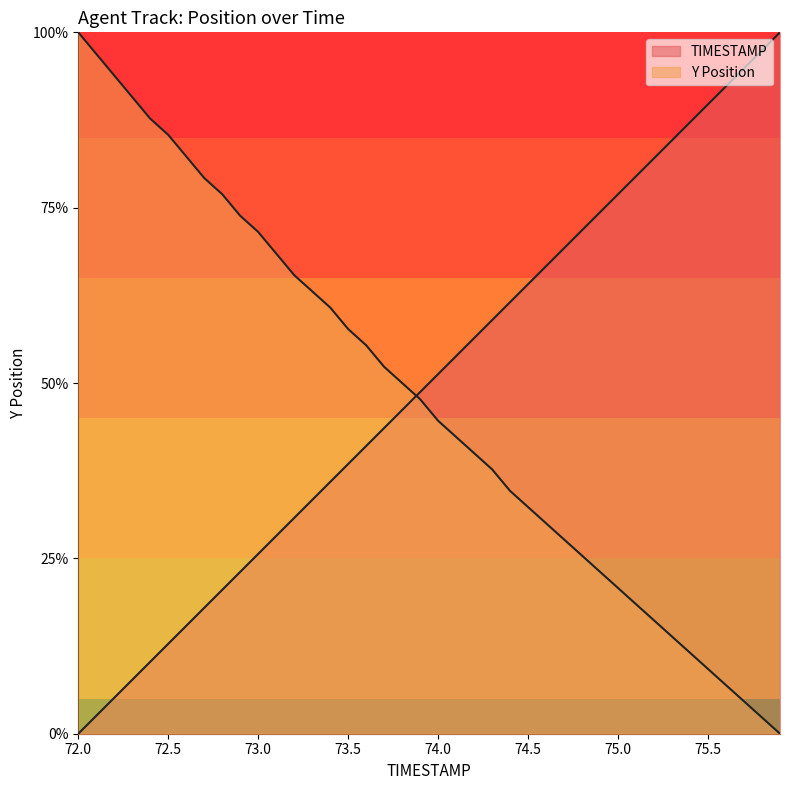

Which series has the largest total across all categories?

TIMESTAMP